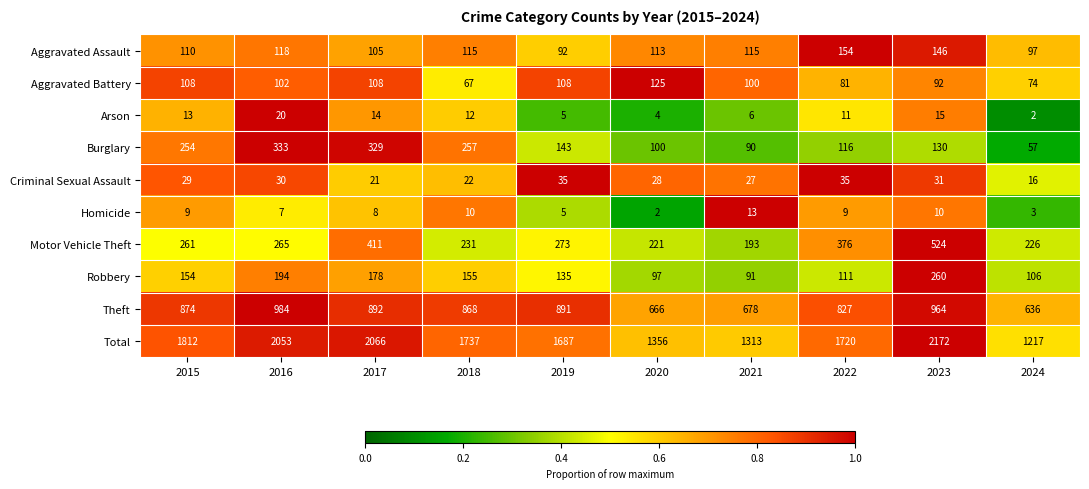

At which label is Criminal Sexual Assault closest to 25?

2021